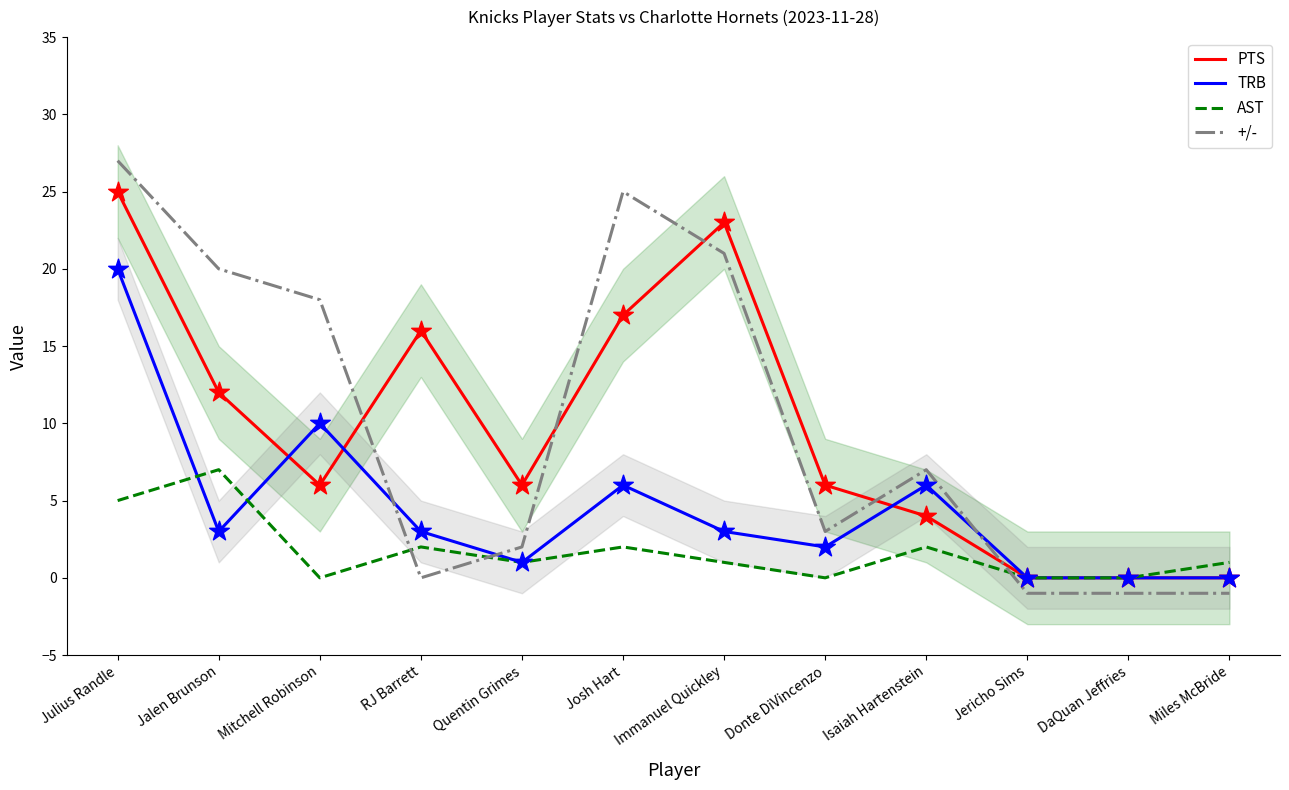

Which series reaches the maximum Y coordinate?

+/-